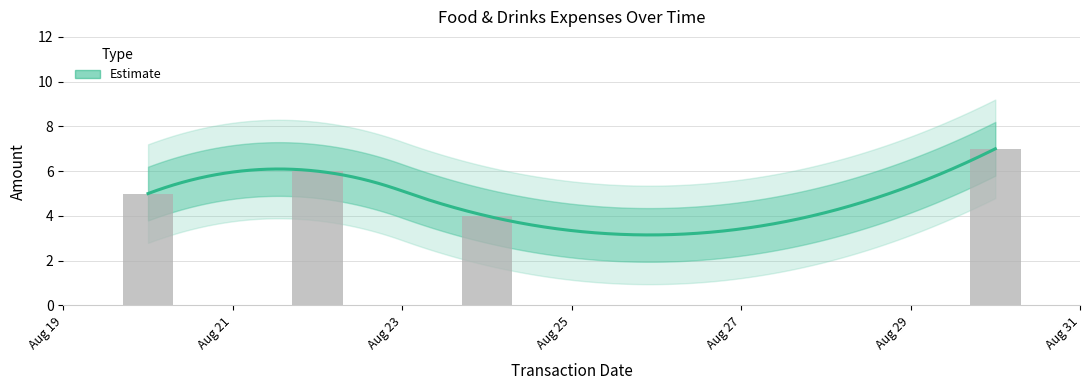

Where does the data first go above 6?

2020-08-30